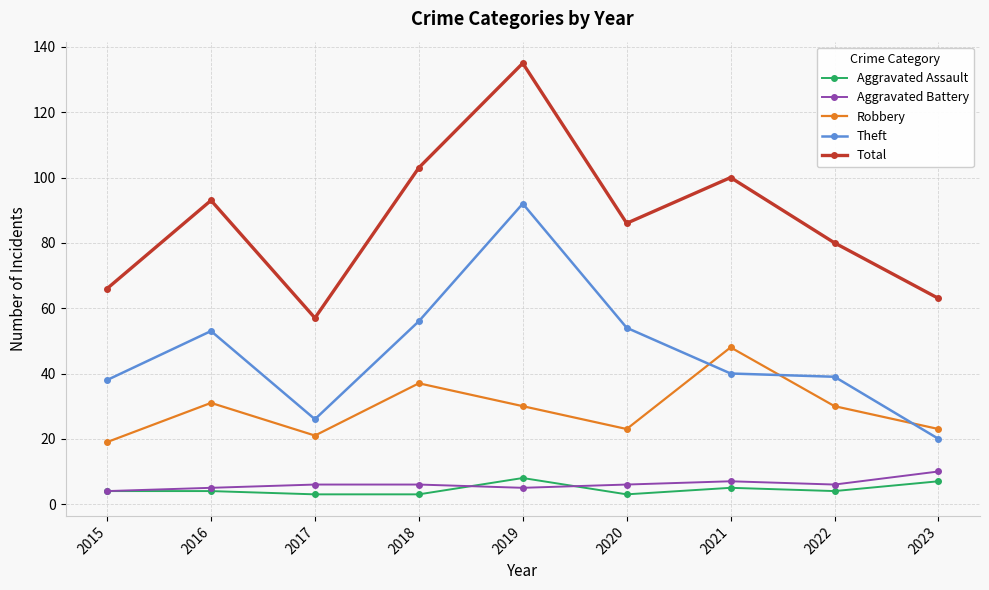

Reading left to right, what are all the values shown in this chart?

Aggravated Assault: 4	4	3	3	8	3	5	4	7
Aggravated Battery: 4	5	6	6	5	6	7	6	10
Robbery: 19	31	21	37	30	23	48	30	23
Theft: 38	53	26	56	92	54	40	39	20
Total: 66	93	57	103	135	86	100	80	63